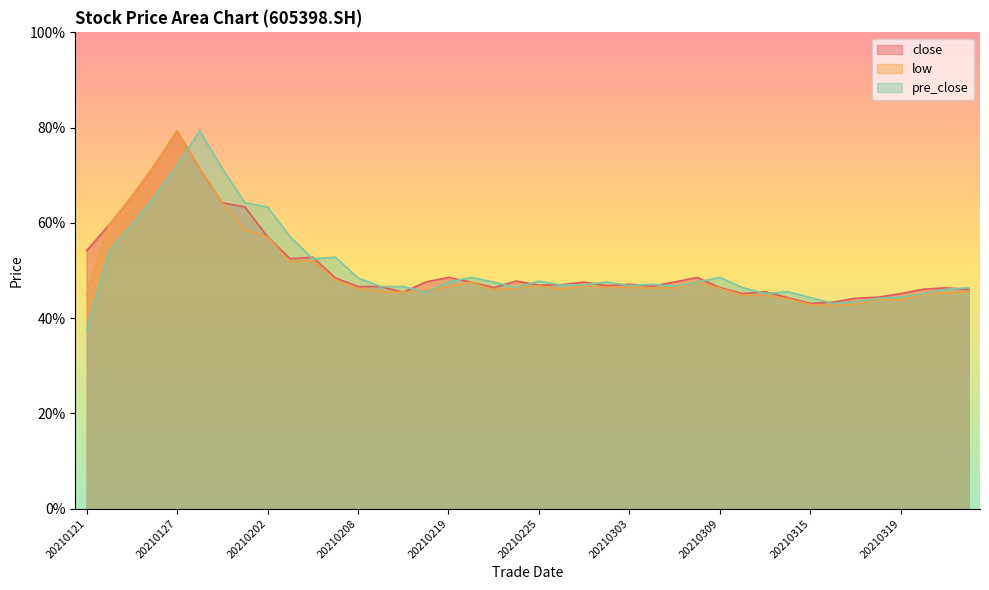

How many lines are shown in the chart?

3